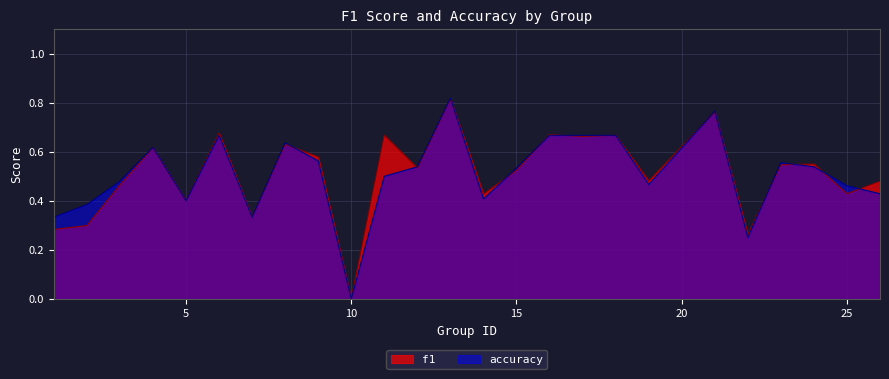

What is the value of the f1 point at the 5th from the left?

0.4